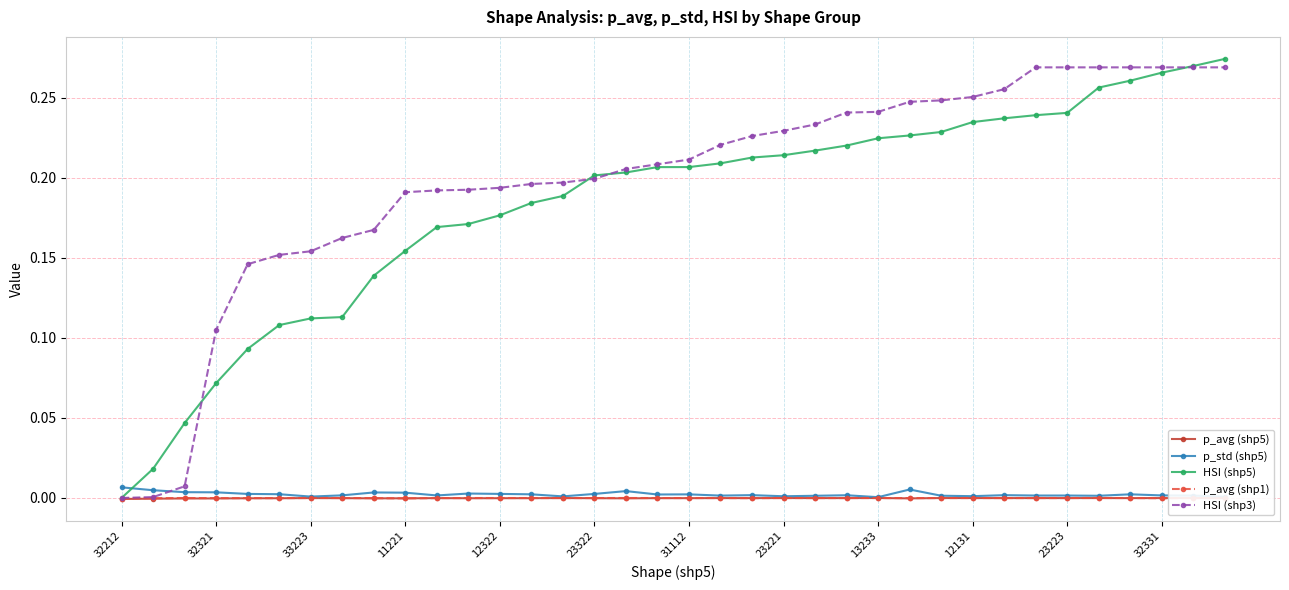

How many intersections are there between HSI (shp5) and p_std (shp5)?

1